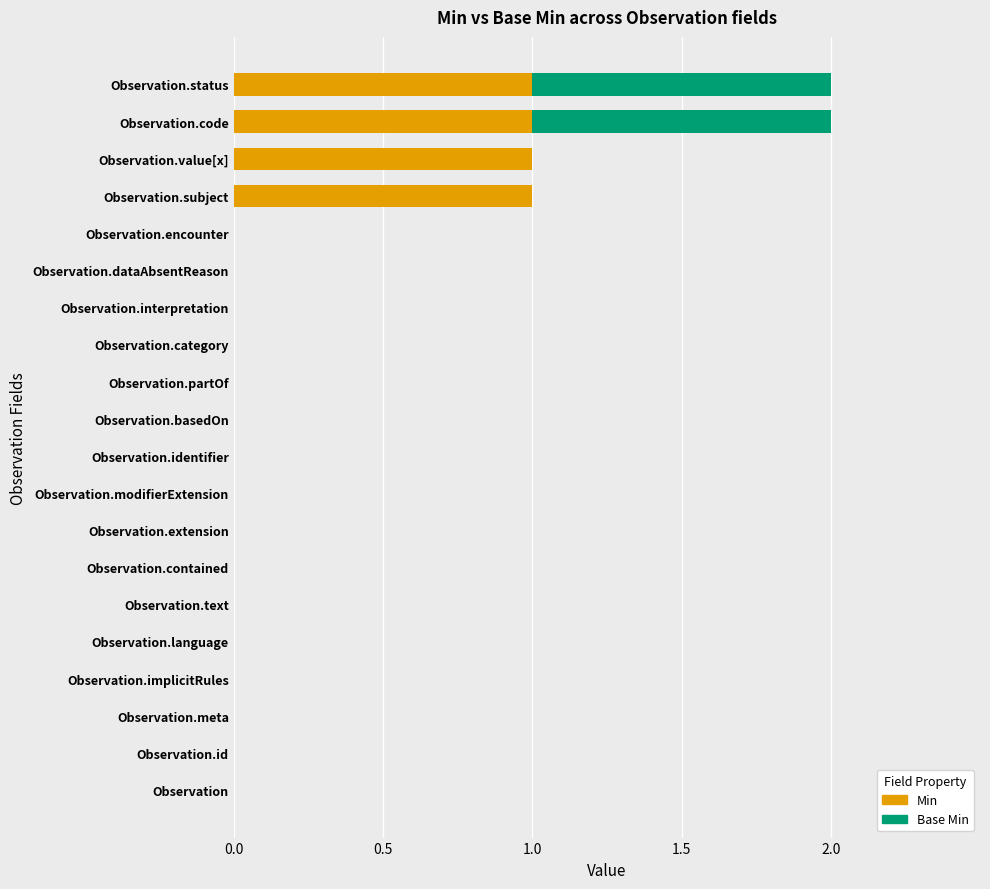

Is it true that Min equals 1 at Observation.contained?

False